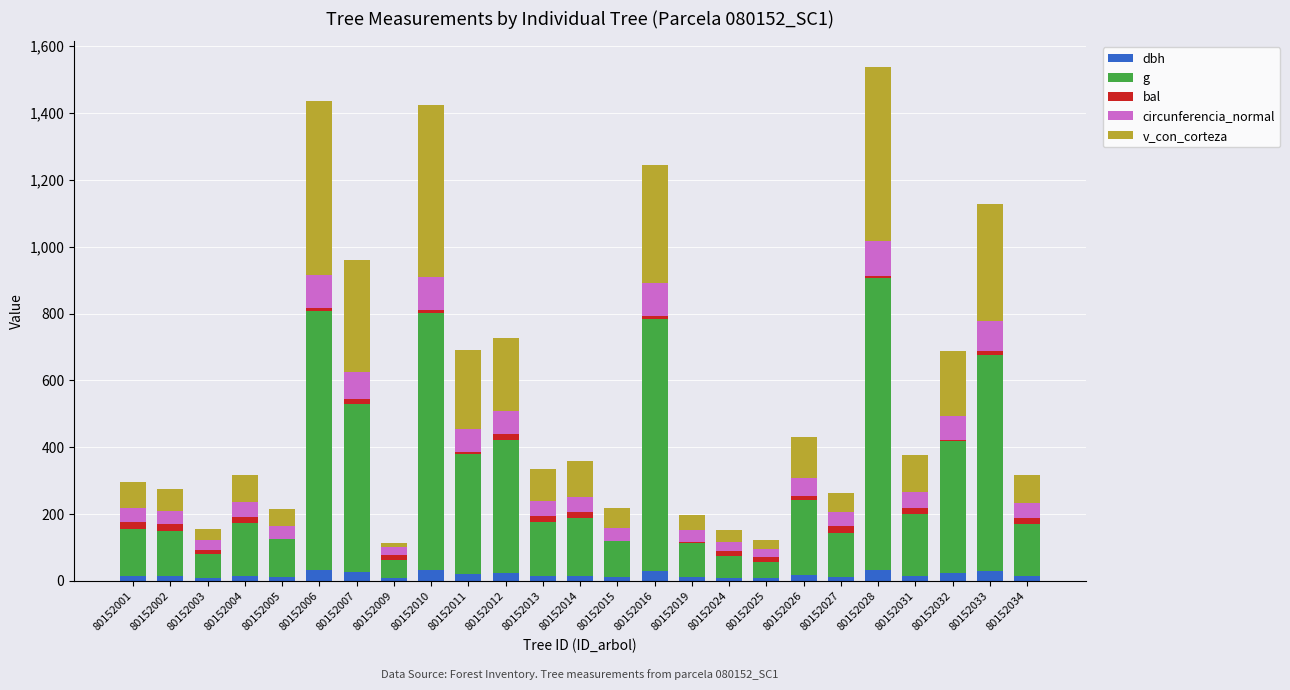

True or false: dbh has a value of 25.4 at 80152007.

True